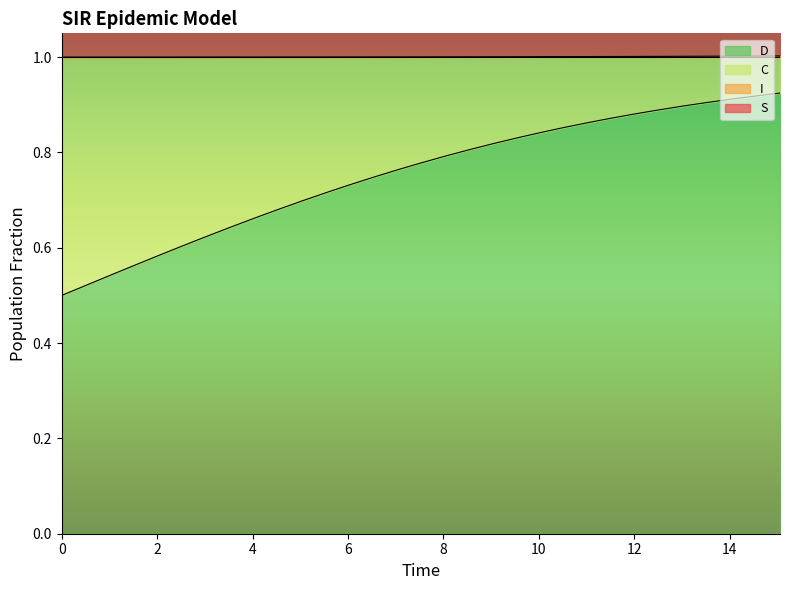

What is the minimum value shown in the chart?

0.5